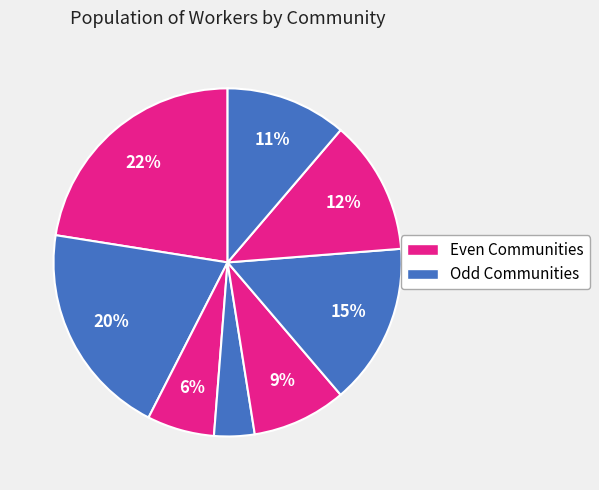

How many slices are in this pie chart?

8